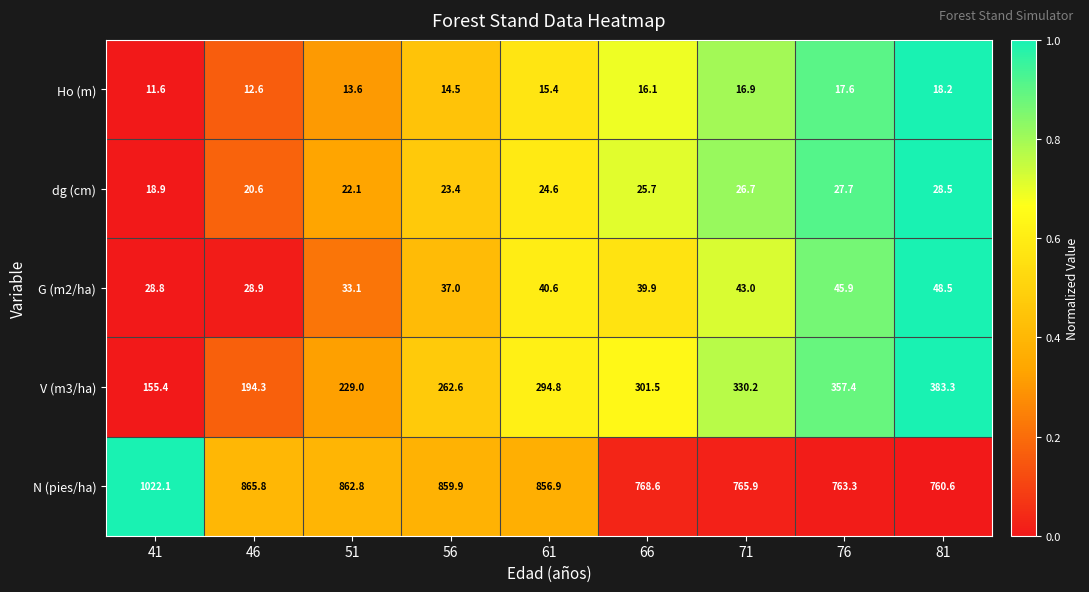

How many categories are shown in the chart?

9